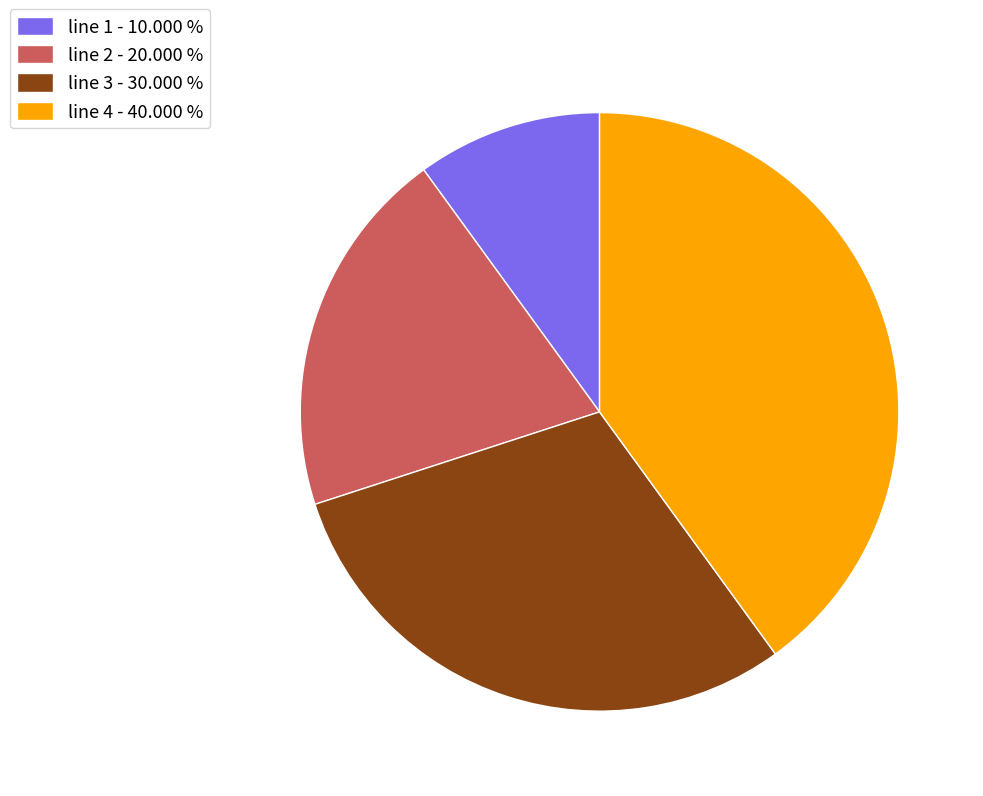

Is there any slice that represents more than half of the pie?

No